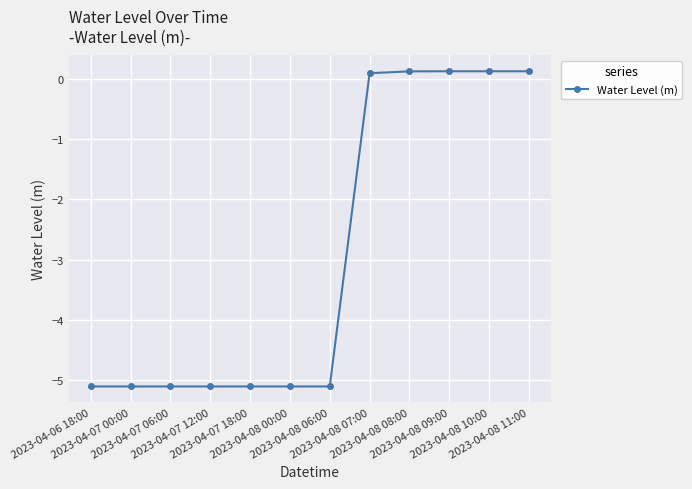

True or false: the data shows -3.1 at 2023-04-07 00:00.

False